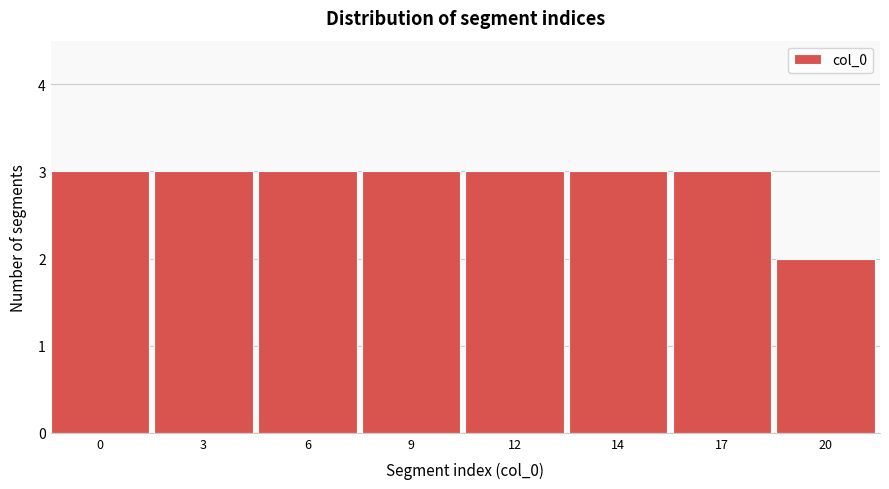

Reading left to right, list all the values displayed in this chart.

3	3	3	3	3	3	3	2